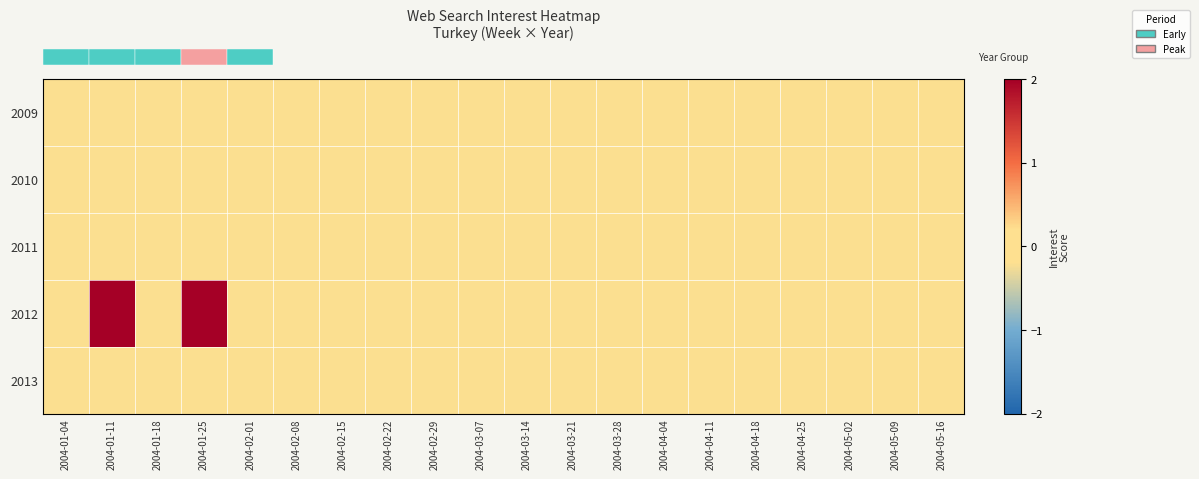

Reading left to right, extract all data points from this chart.

row_0: 2004-01-04=-0.2	2004-01-11=-0.2	2004-01-18=-0.2	2004-01-25=-0.2	2004-02-01=-0.2	2004-02-08=-0.2	2004-02-15=-0.2	2004-02-22=-0.2	2004-02-29=-0.2	2004-03-07=-0.2	2004-03-14=-0.2	2004-03-21=-0.2	2004-03-28=-0.2	2004-04-04=-0.2	2004-04-11=-0.2	2004-04-18=-0.2	2004-04-25=-0.2	2004-05-02=-0.2	2004-05-09=-0.2	2004-05-16=-0.2
row_1: 2004-01-04=-0.2	2004-01-11=-0.2	2004-01-18=-0.2	2004-01-25=-0.2	2004-02-01=-0.2	2004-02-08=-0.2	2004-02-15=-0.2	2004-02-22=-0.2	2004-02-29=-0.2	2004-03-07=-0.2	2004-03-14=-0.2	2004-03-21=-0.2	2004-03-28=-0.2	2004-04-04=-0.2	2004-04-11=-0.2	2004-04-18=-0.2	2004-04-25=-0.2	2004-05-02=-0.2	2004-05-09=-0.2	2004-05-16=-0.2
row_2: 2004-01-04=-0.2	2004-01-11=-0.2	2004-01-18=-0.2	2004-01-25=-0.2	2004-02-01=-0.2	2004-02-08=-0.2	2004-02-15=-0.2	2004-02-22=-0.2	2004-02-29=-0.2	2004-03-07=-0.2	2004-03-14=-0.2	2004-03-21=-0.2	2004-03-28=-0.2	2004-04-04=-0.2	2004-04-11=-0.2	2004-04-18=-0.2	2004-04-25=-0.2	2004-05-02=-0.2	2004-05-09=-0.2	2004-05-16=-0.2
row_3: 2004-01-04=-0.2	2004-01-11=10.5	2004-01-18=-0.2	2004-01-25=10.5	2004-02-01=-0.2	2004-02-08=-0.2	2004-02-15=-0.2	2004-02-22=-0.2	2004-02-29=-0.2	2004-03-07=-0.2	2004-03-14=-0.2	2004-03-21=-0.2	2004-03-28=-0.2	2004-04-04=-0.2	2004-04-11=-0.2	2004-04-18=-0.2	2004-04-25=-0.2	2004-05-02=-0.2	2004-05-09=-0.2	2004-05-16=-0.2
row_4: 2004-01-04=-0.2	2004-01-11=-0.2	2004-01-18=-0.2	2004-01-25=-0.2	2004-02-01=-0.2	2004-02-08=-0.2	2004-02-15=-0.2	2004-02-22=-0.2	2004-02-29=-0.2	2004-03-07=-0.2	2004-03-14=-0.2	2004-03-21=-0.2	2004-03-28=-0.2	2004-04-04=-0.2	2004-04-11=-0.2	2004-04-18=-0.2	2004-04-25=-0.2	2004-05-02=-0.2	2004-05-09=-0.2	2004-05-16=-0.2